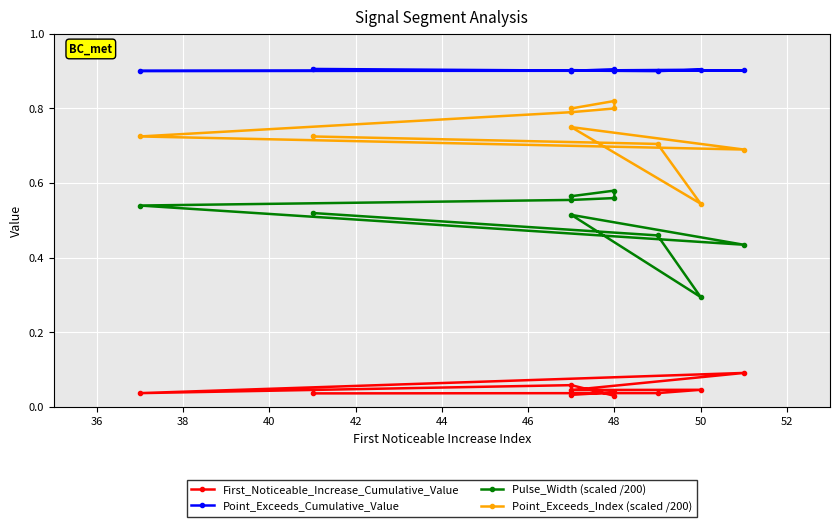

What is the value of the Point_Exceeds_Cumulative_Value point at the 1st from the left?

0.9